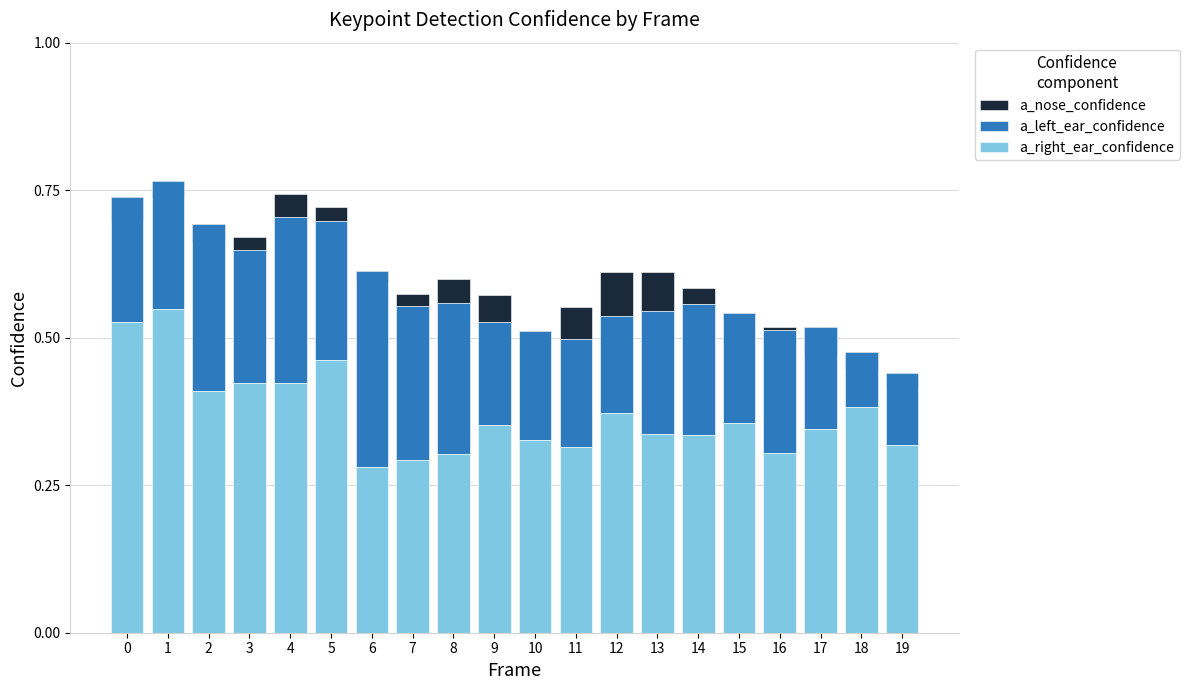

How many groups of bars are there?

20